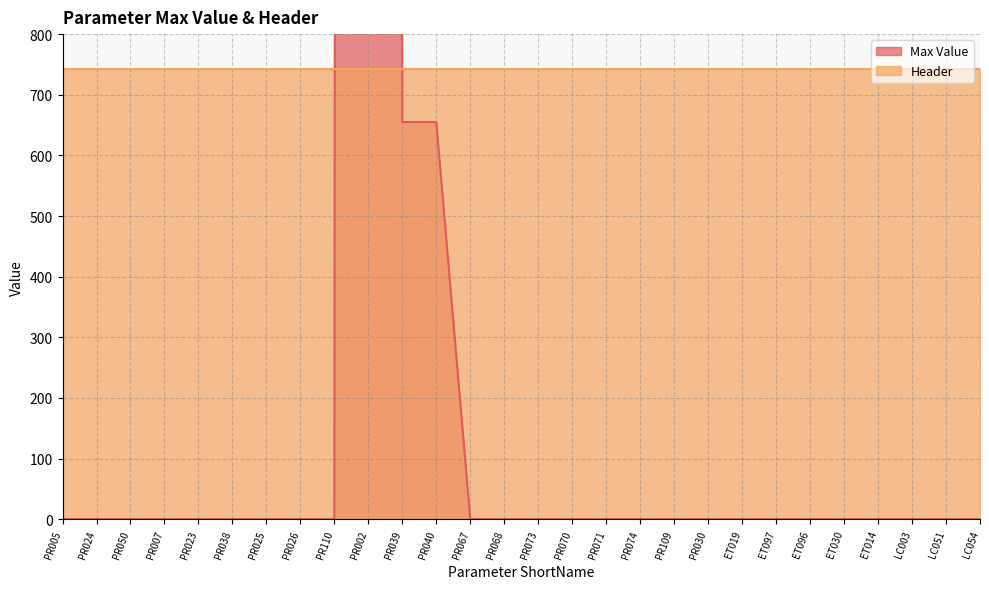

Where is the first local maximum?

PR002